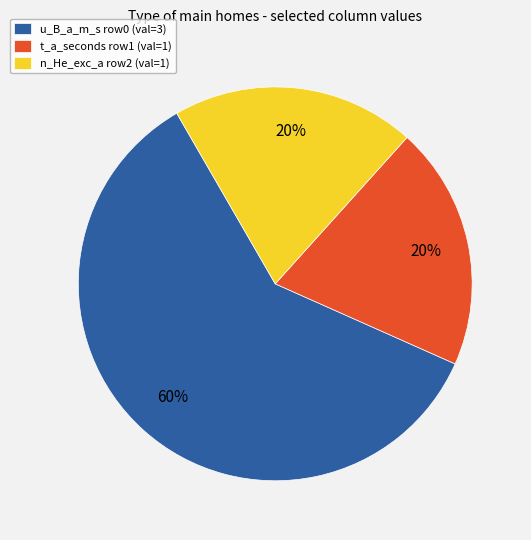

Which slice represents more than half of the pie?

u_B_a_m_s row0 (val=3)